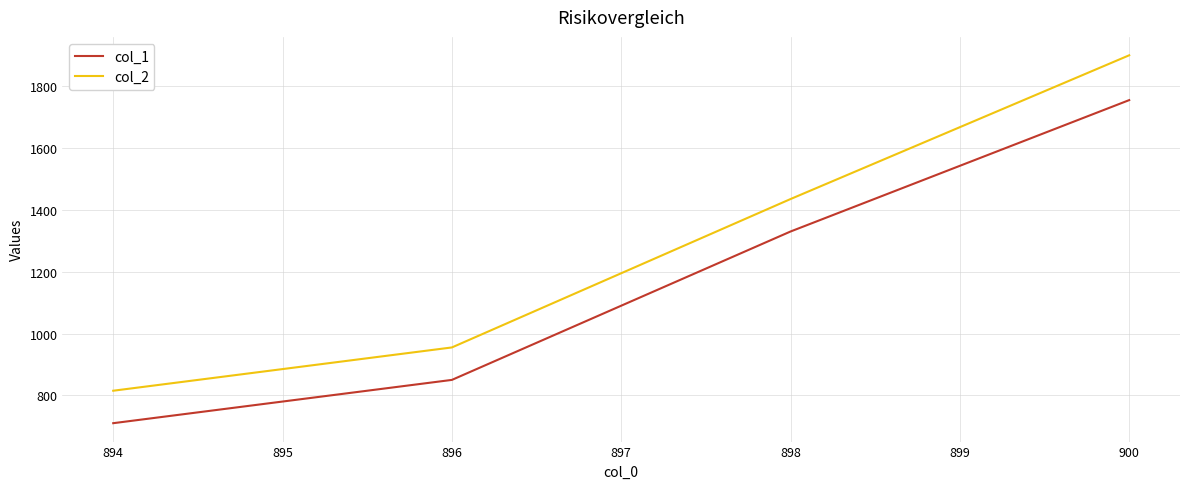

What is the spread (max minus min) of values at 894?

105